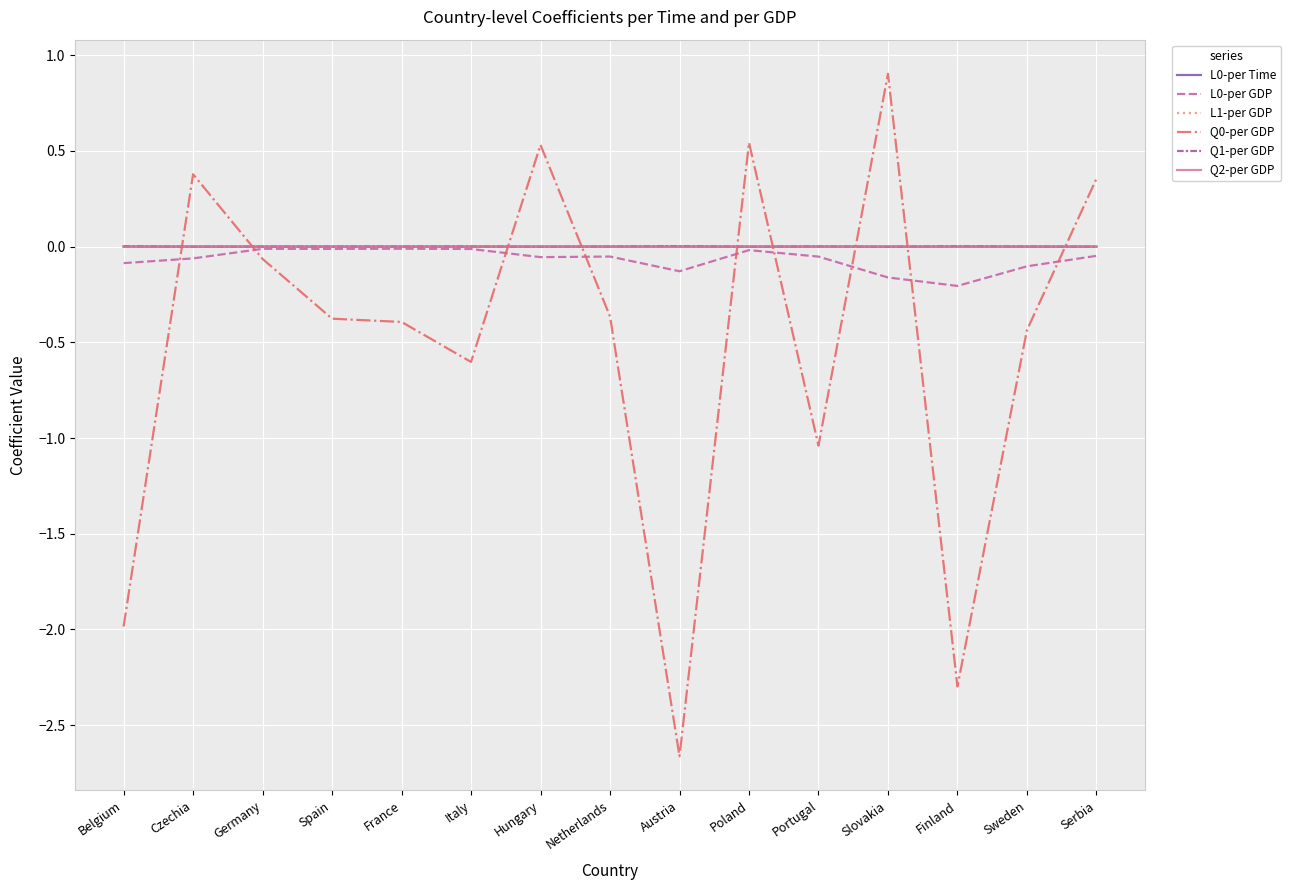

At how many categories does at least one series exceed -2?

15